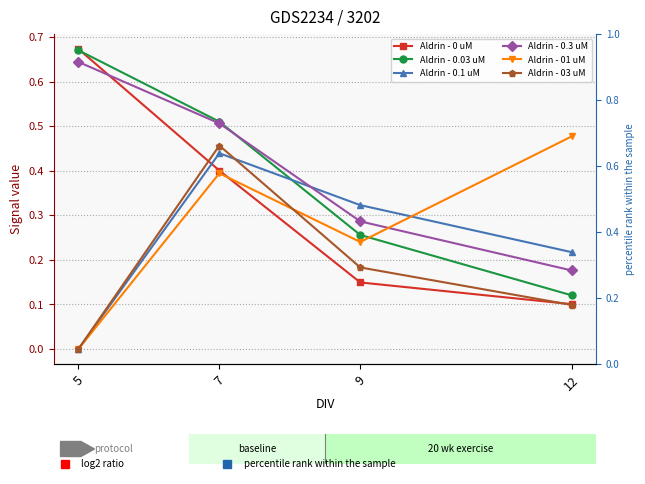

Is the value of Aldrin - 01 uM at 9 greater than the value of Aldrin - 0 uM at 5?

No